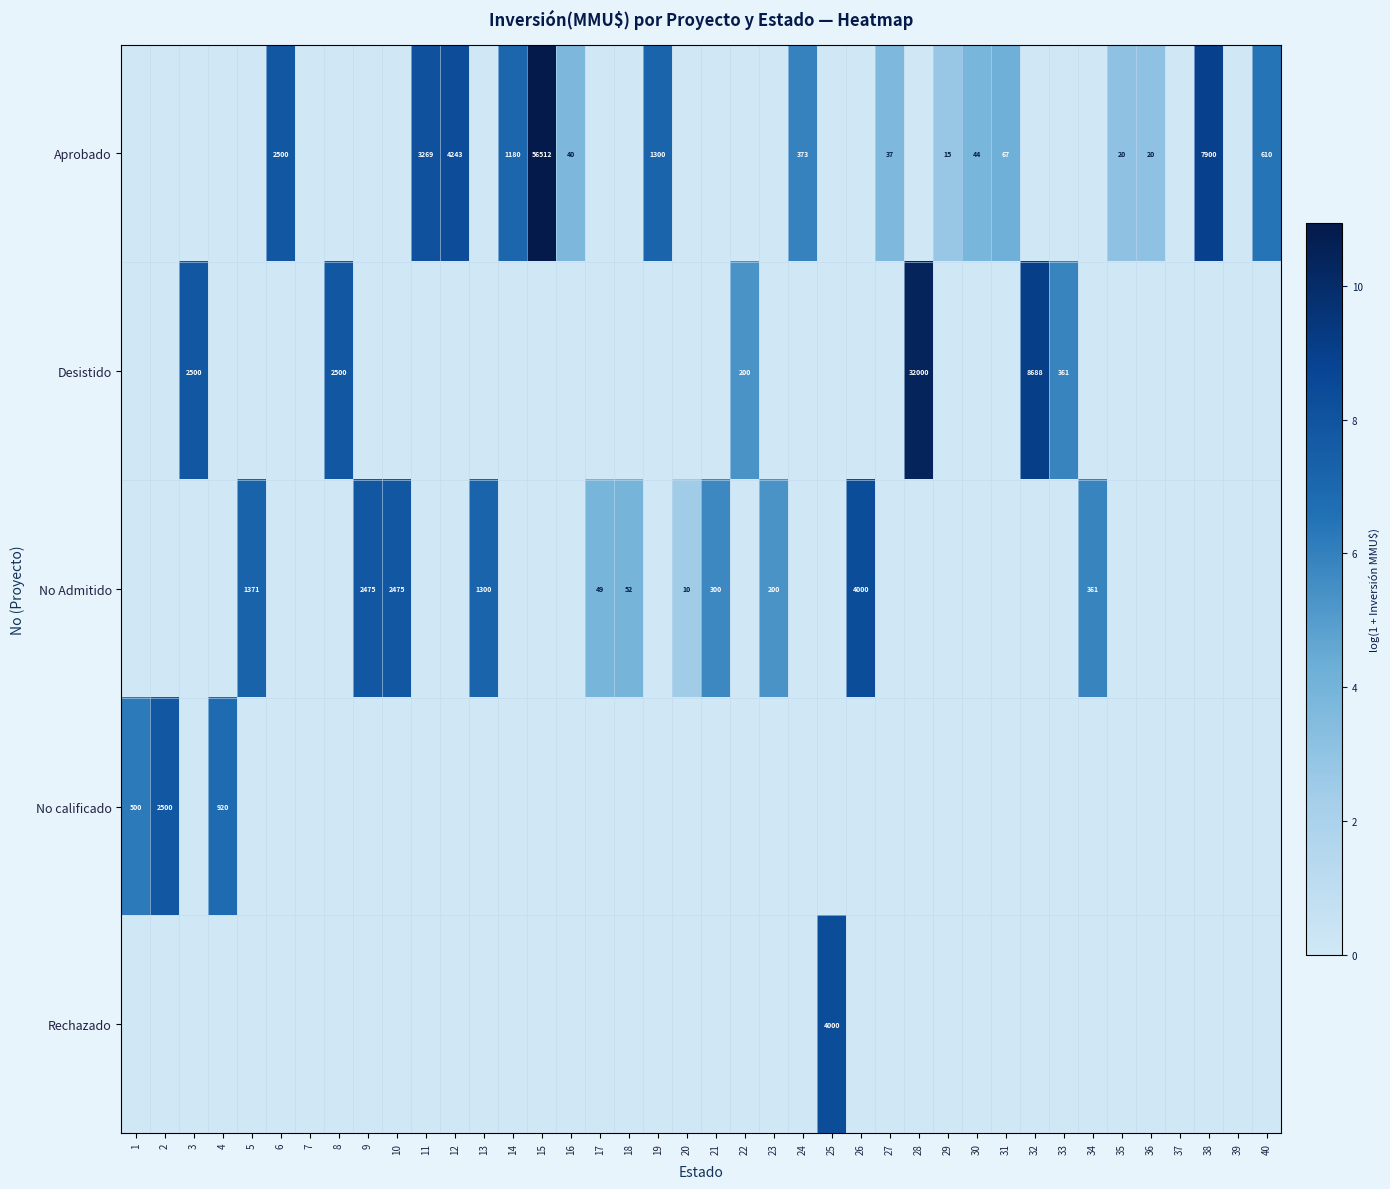

What is the total value across all series at 5?

7.2